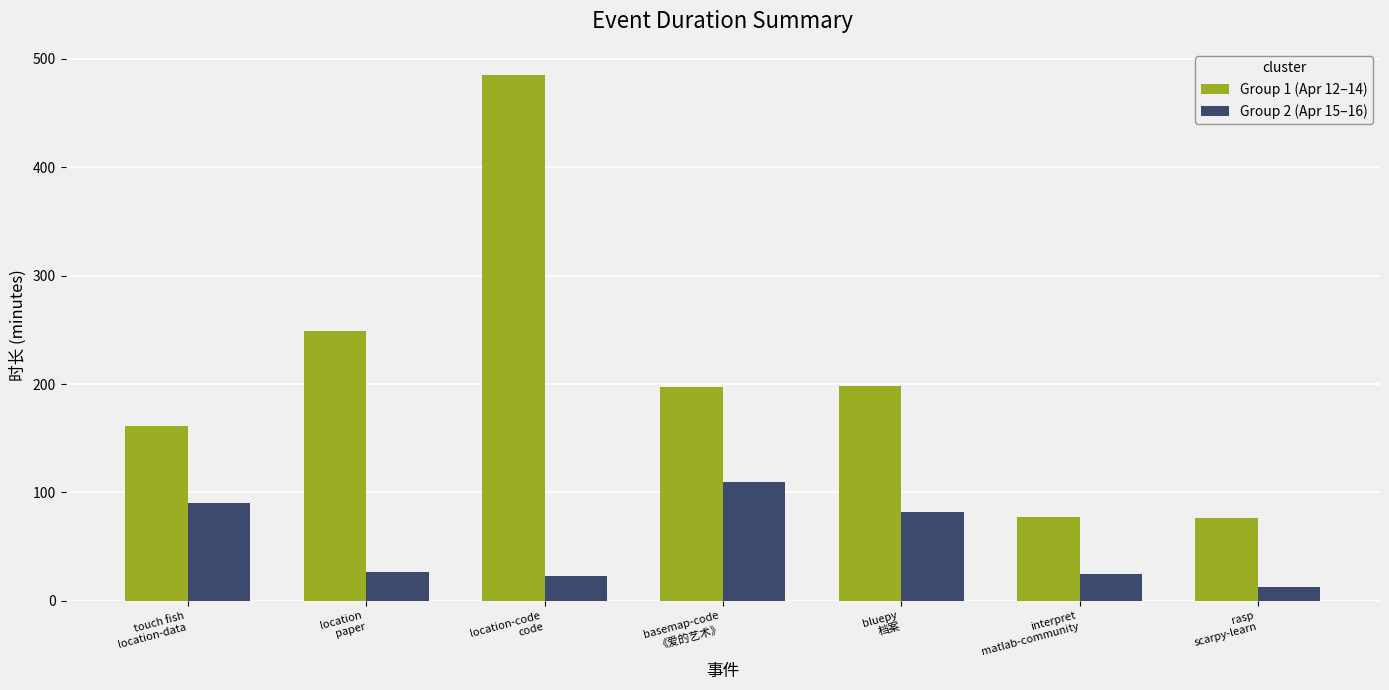

Which series has the largest total across all categories?

Group 1 (Apr 12–14)